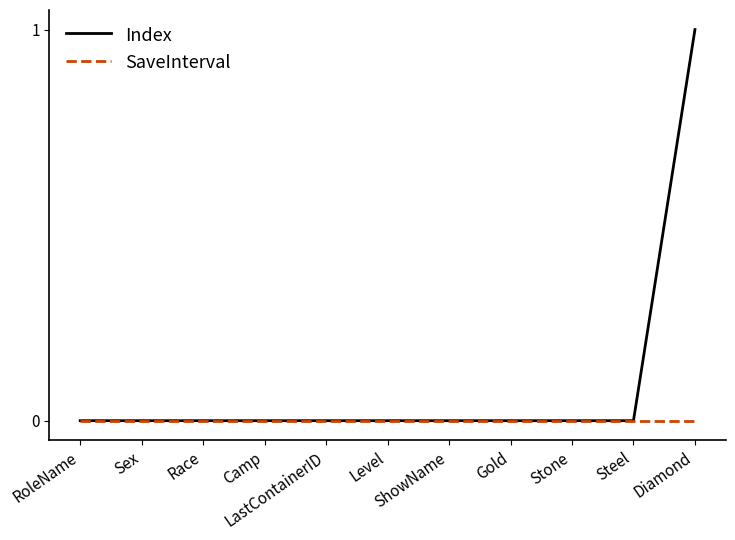

The Index series shows 0 at Sex. True or false?

True